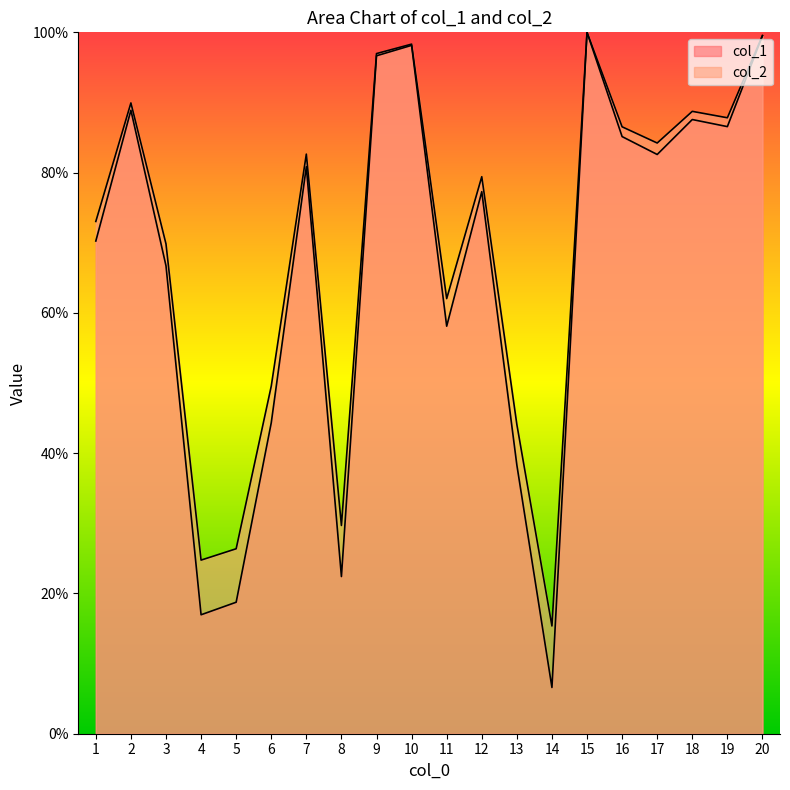

How many data points in col_2 are above 80?

10